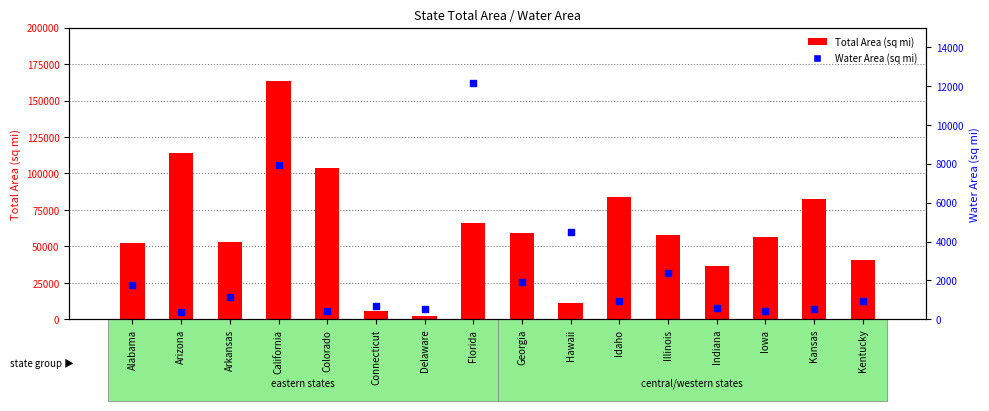

What are all the series names shown in the legend?

Total Area (sq mi), Water Area (sq mi)